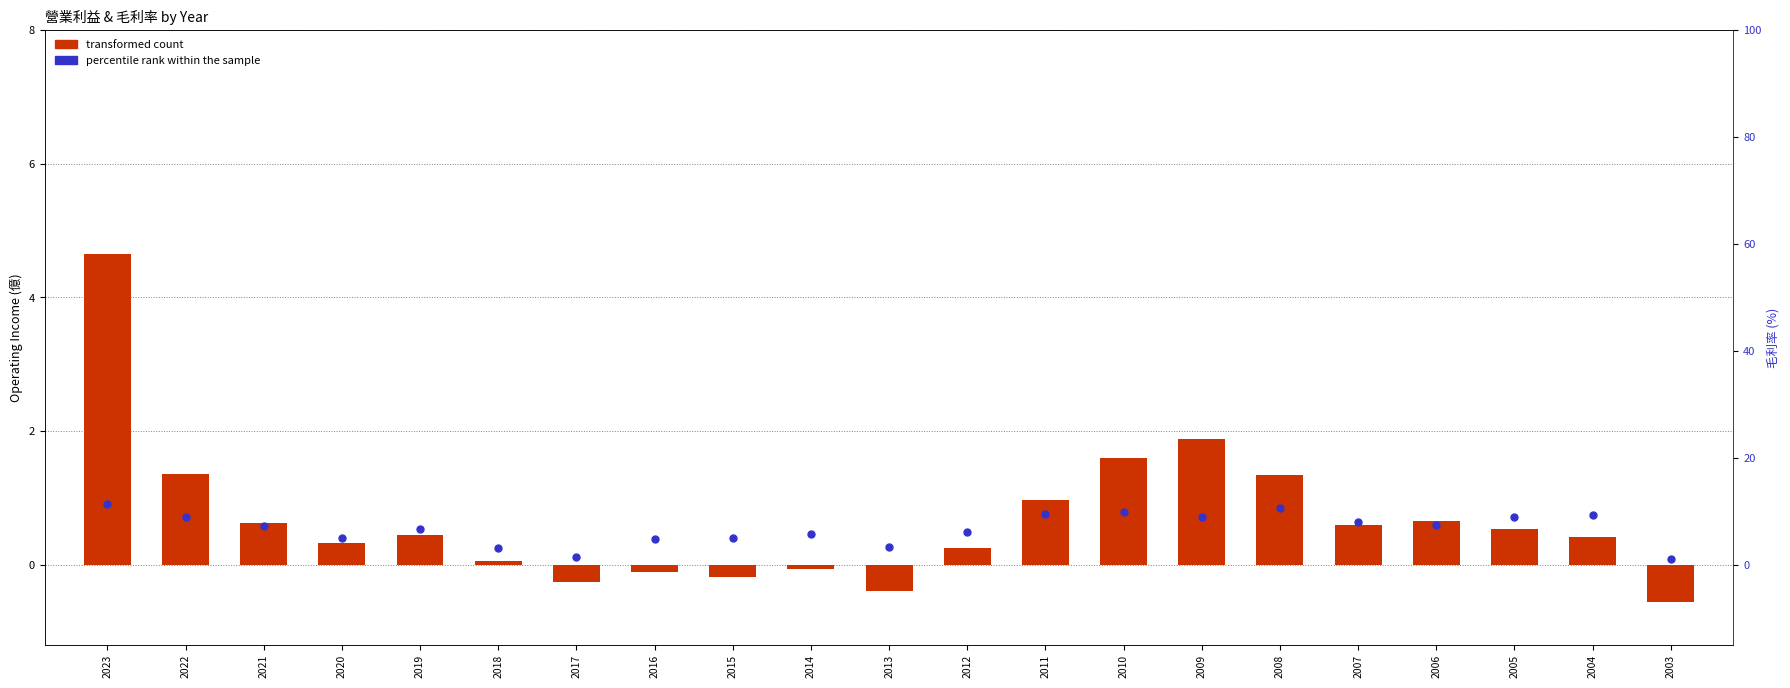

Between 2021 and 2017, which series saw the biggest shift?

percentile rank within the sample